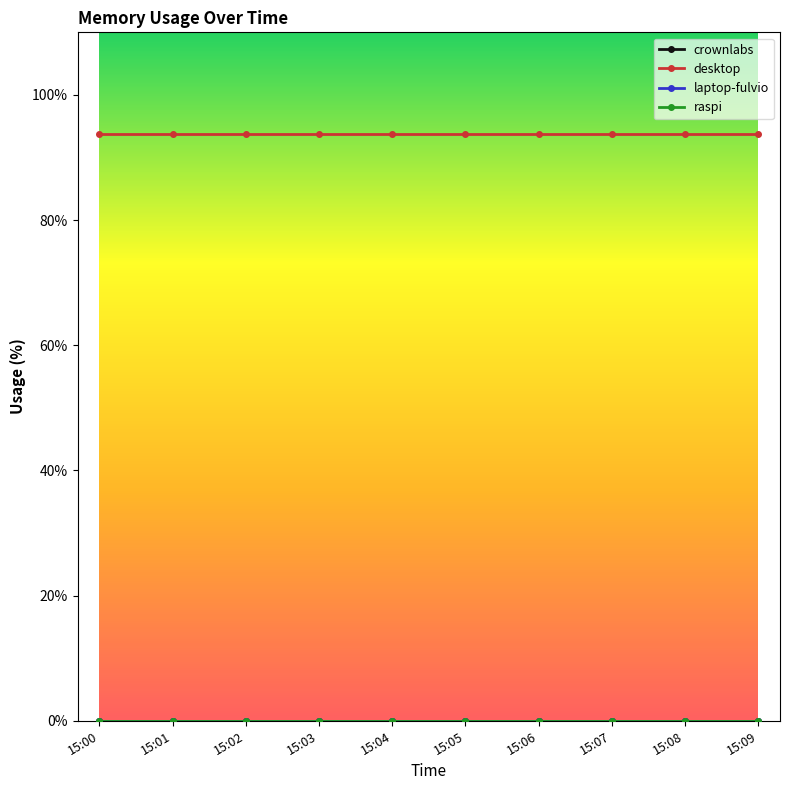

True or false: raspi has more than 0 points higher than both neighbors.

False